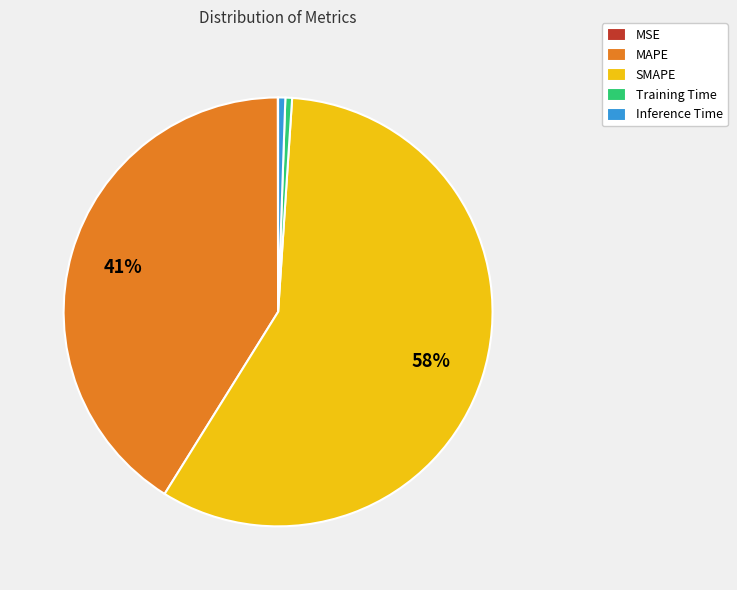

Is it true that MAPE is 41% of the pie?

True